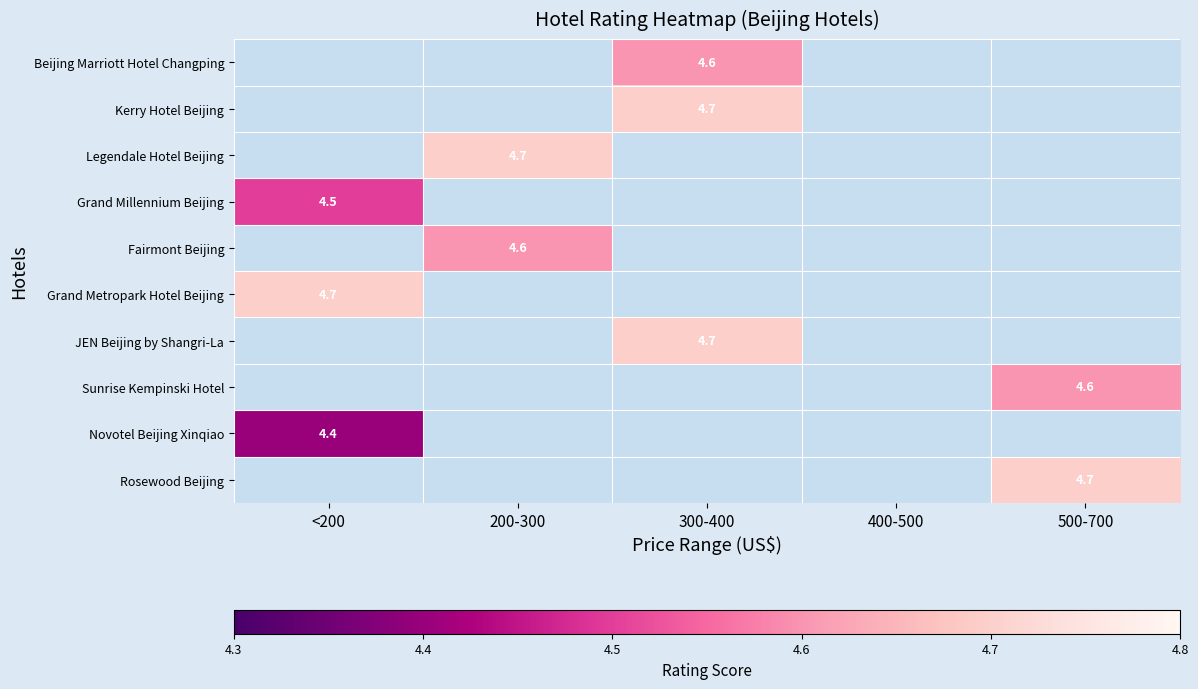

Is it true that Kerry Hotel Beijing equals 2.2 at 300-400?

False